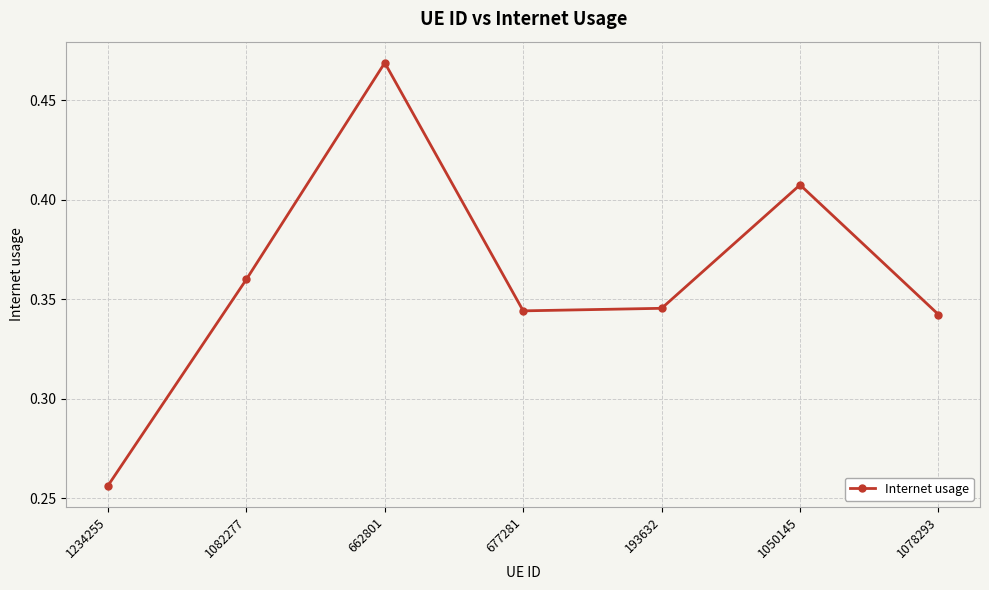

What is the sum of all values?

2.5